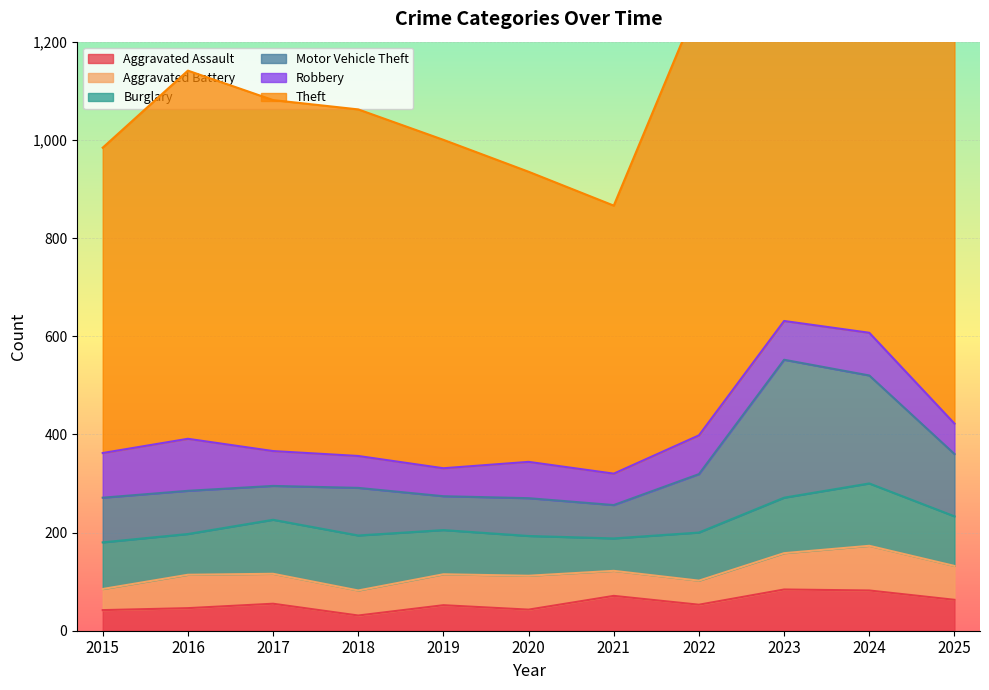

The Aggravated Assault series shows 46 at 2016. True or false?

True